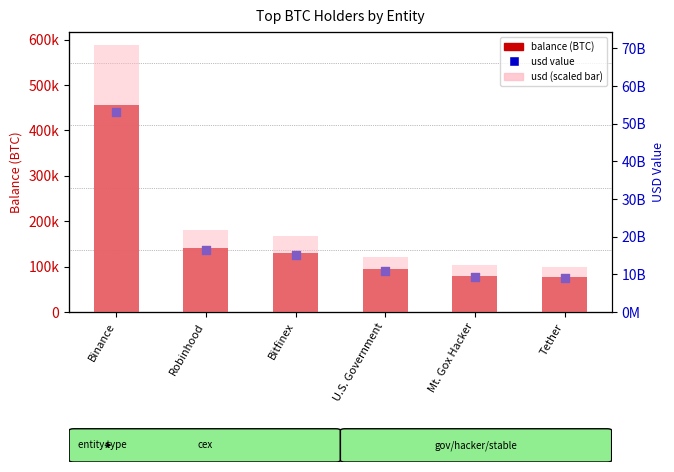

At how many categories does at least one series exceed 36521995826?

1